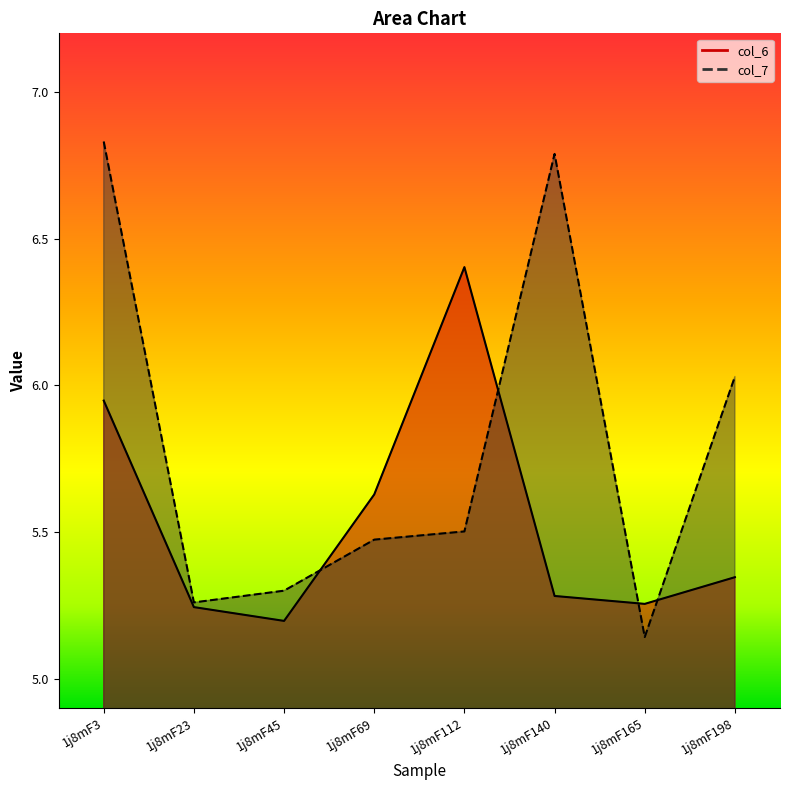

How many interior local valleys does the col_7 series have?

2